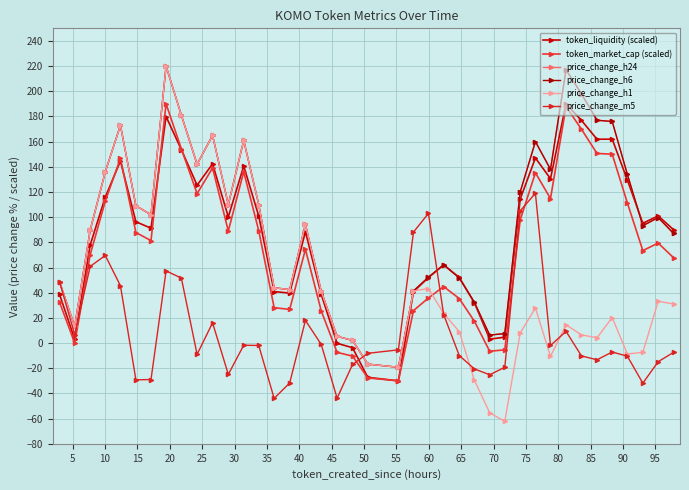

How many interior local peaks does the price_change_h24 series have?

9